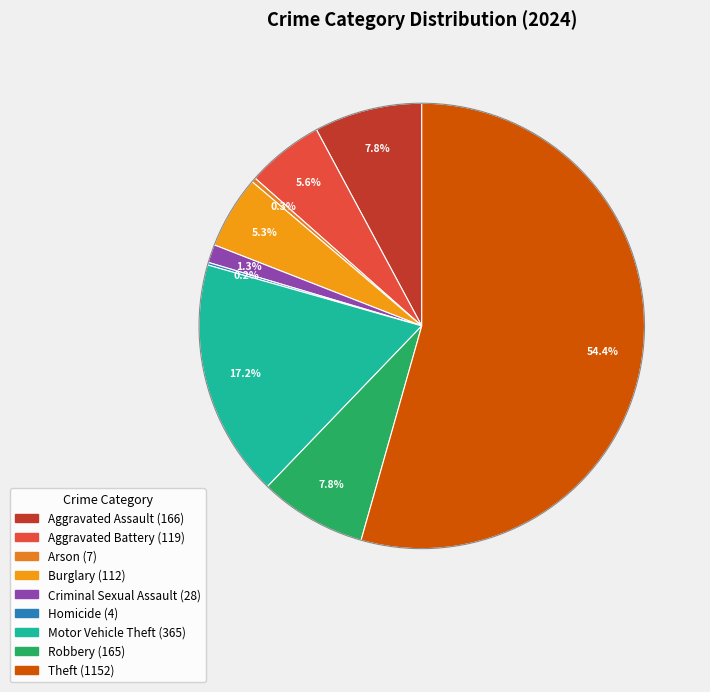

What portion of the pie excludes Motor Vehicle Theft?

82.8%